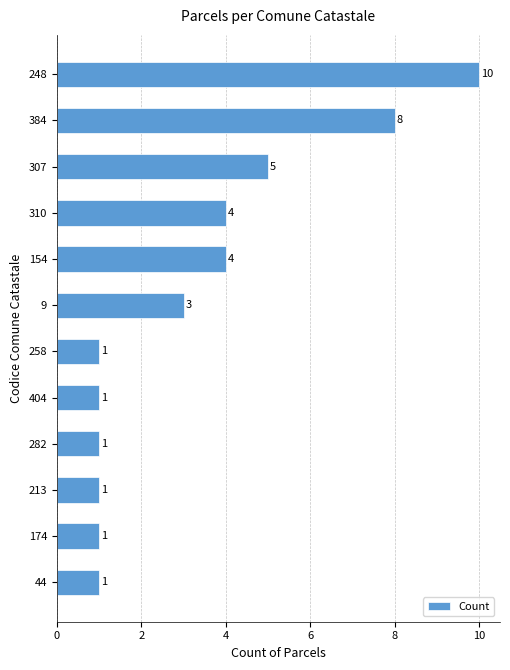

True or false: the data shows 4 at 310.

True